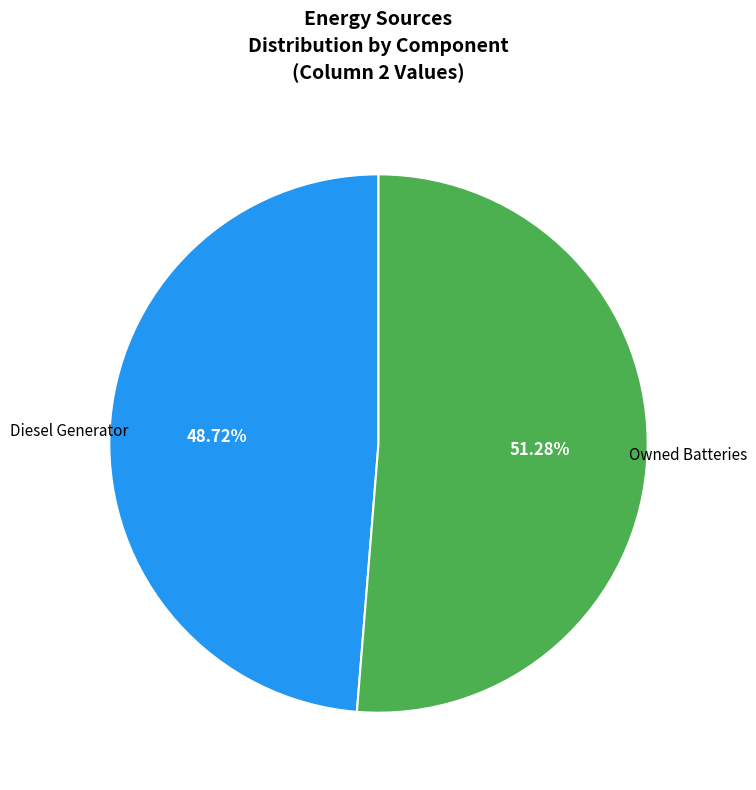

Does any single category account for the majority?

Yes